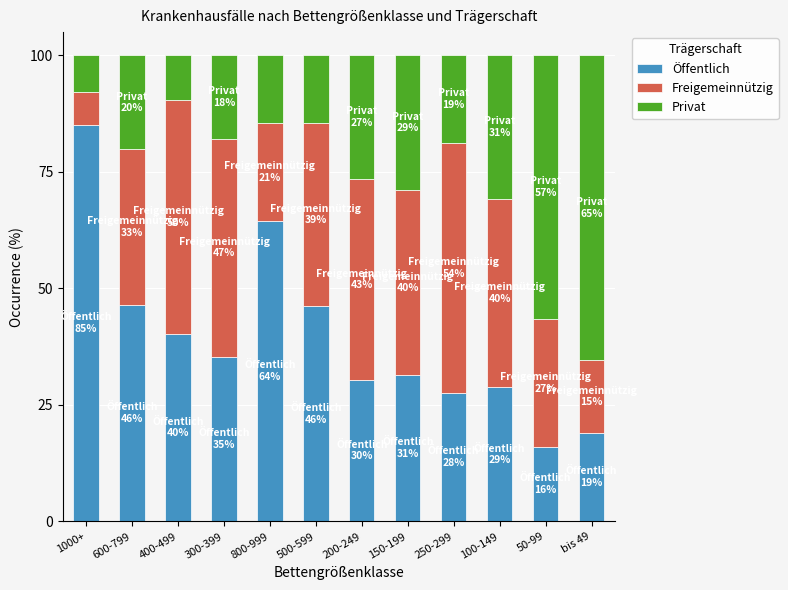

At which label does Öffentlich reach its peak?

1000+